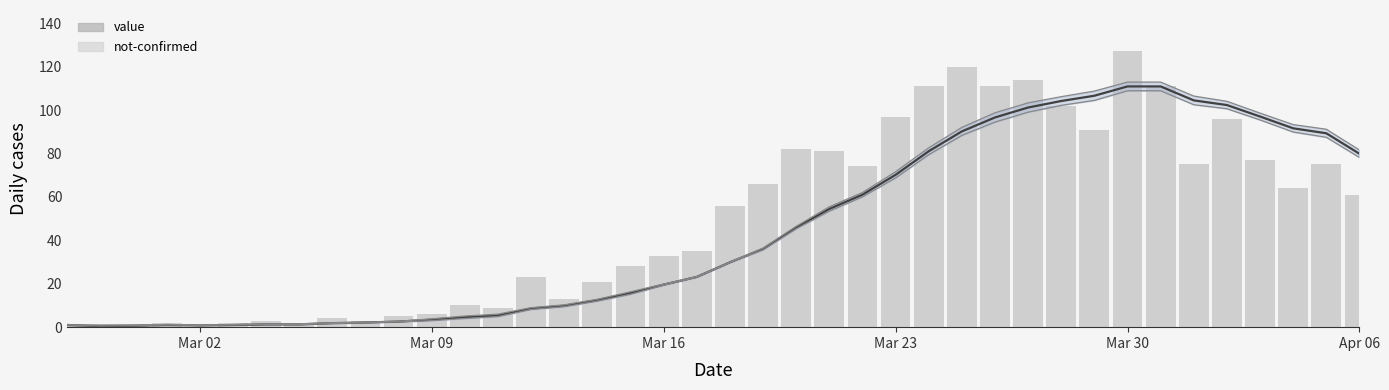

Reading left to right, what are all the values shown in this chart?

value: 1	0	1	2	0	2	3	1	4	3	5	6	10	9	23	13	21	28	33	35	56	66	82	81	74	97	111	120	111	114	102	91	127	111	75	96	77	64	75	61
not-confirmed: 0	1	0	0	0	0	0	1	0	0	0	2	1	0	0	0	0	1	0	0	0	2	1	3	1	3	1	2	4	1	2	2	2	1	2	2	0	3	3	1